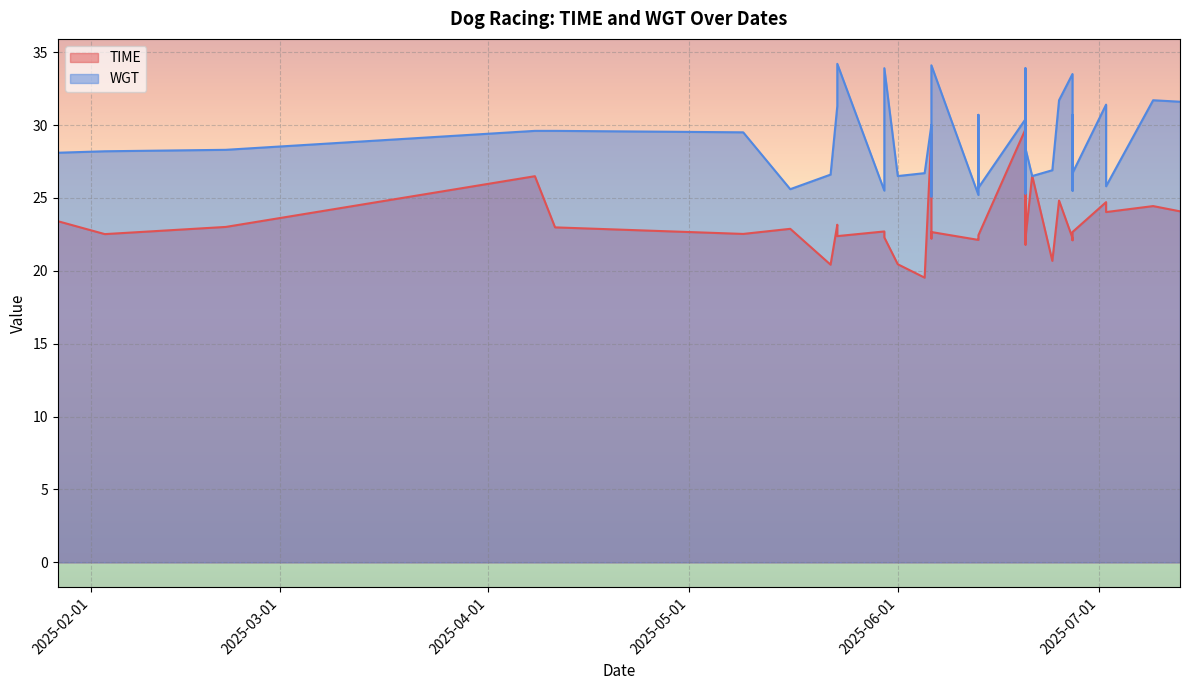

How many data points does each series have?

40